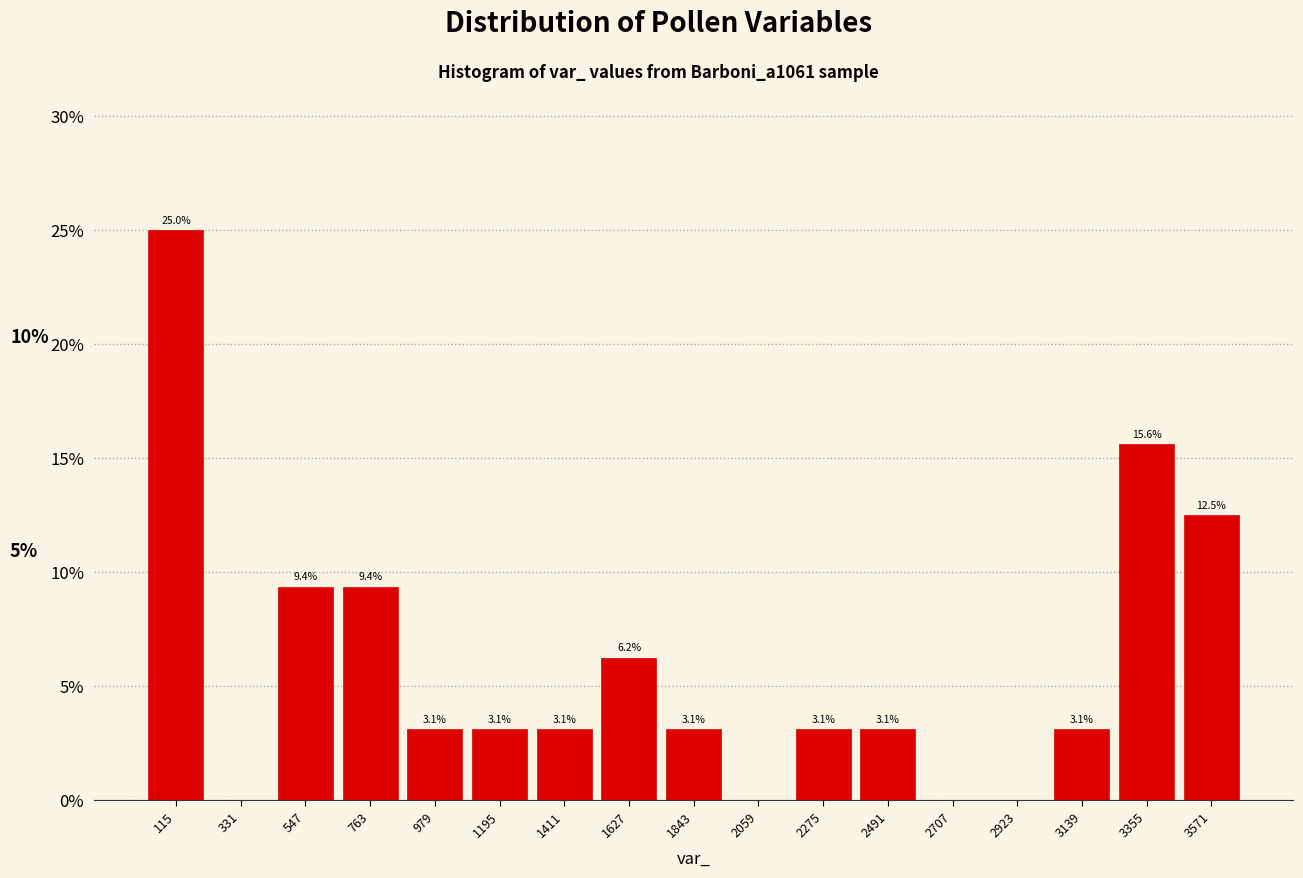

Which range on the x-axis has the tallest bar?

0 to 200